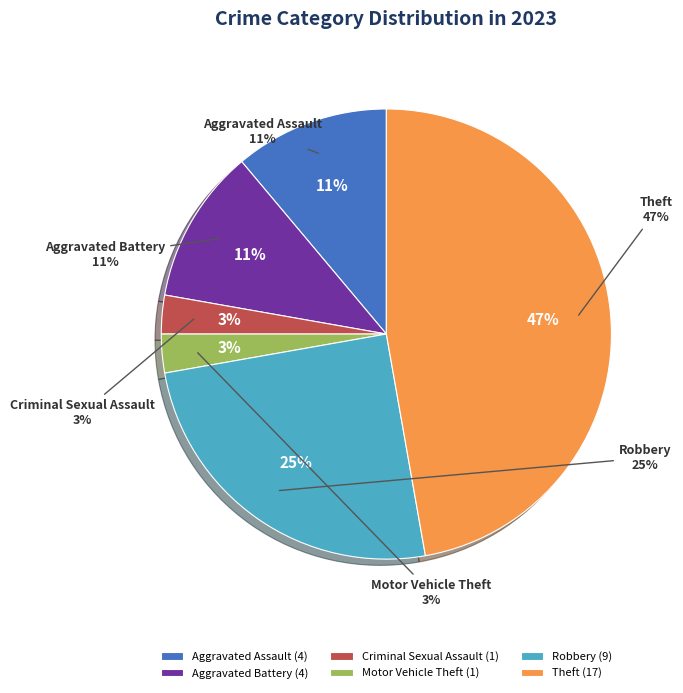

Rank the categories by value from highest to lowest.

Theft, Robbery, Aggravated Assault, Aggravated Battery, Criminal Sexual Assault, Motor Vehicle Theft